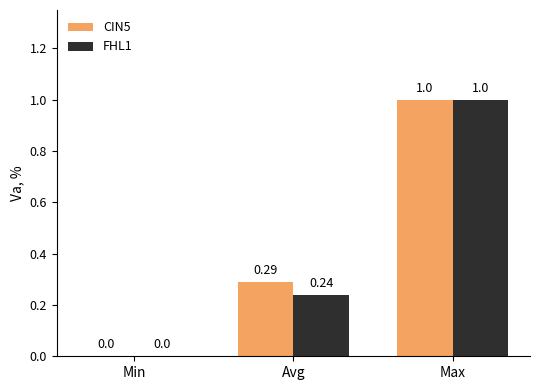

What is the sum of the FHL1 values at Min and Max?

1.0